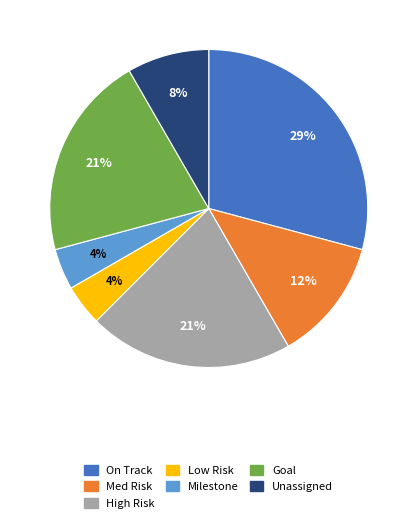

To the nearest percent, what percentage of the pie is Med Risk?

13%